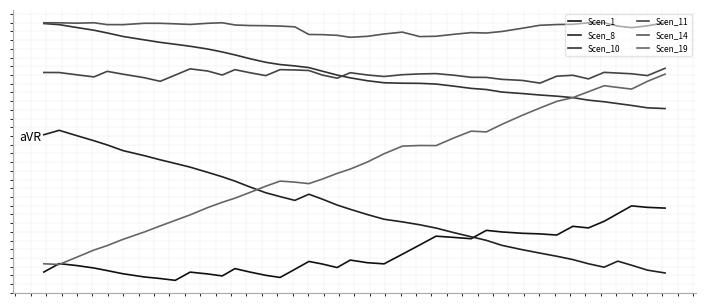

How many lines are shown in the chart?

6